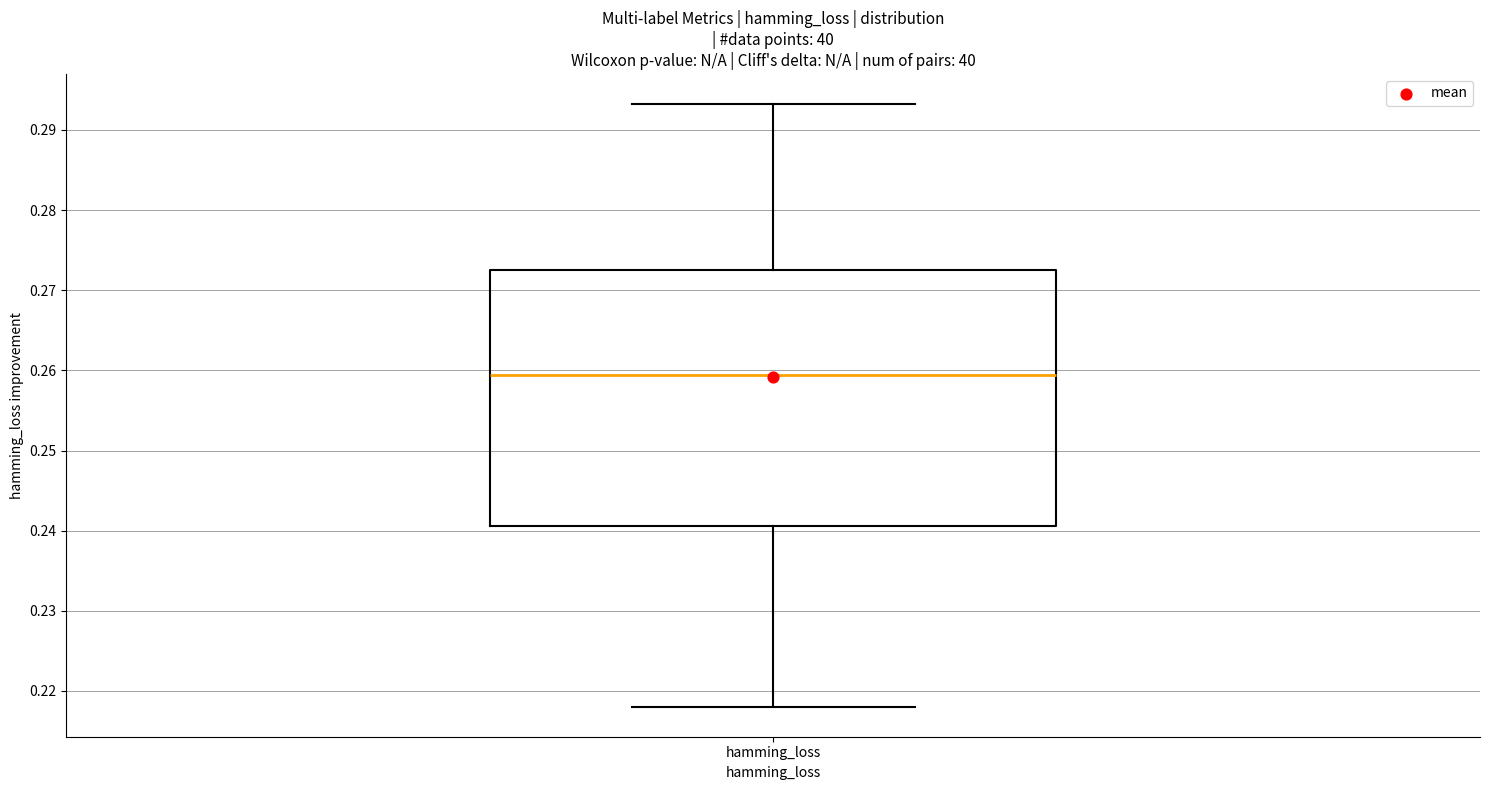

Where does the lower whisker of the box for hamming_loss end on the y-axis? The values are not printed on the chart, so give them approximately, as read against the axis.

0.218